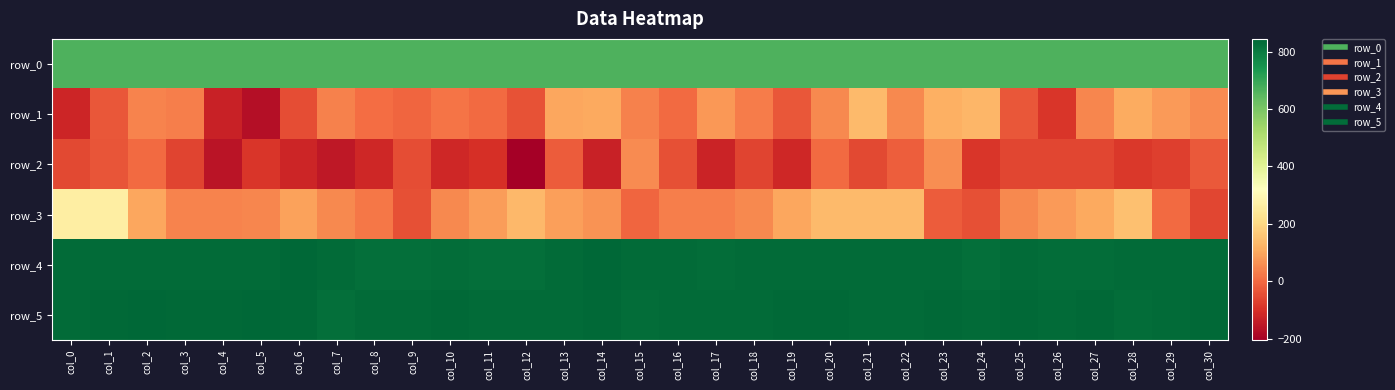

Is the value of row_5 at col_5 greater than the value of row_4 at col_8?

Yes